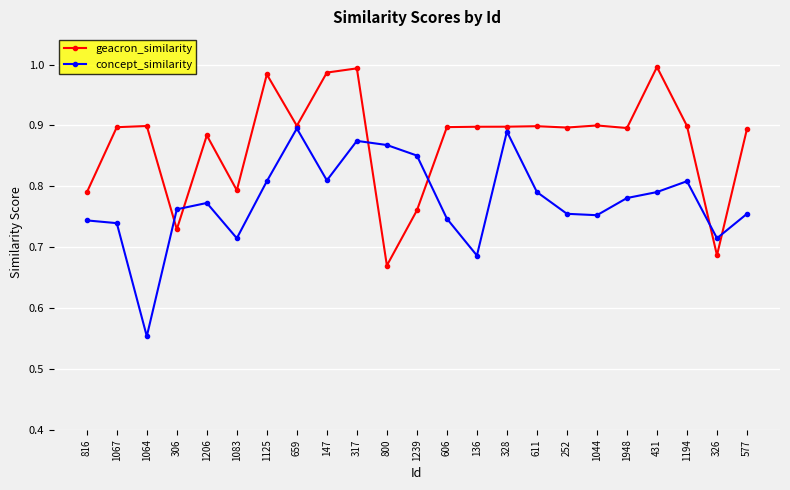

Which series has the largest total across all categories?

geacron_similarity